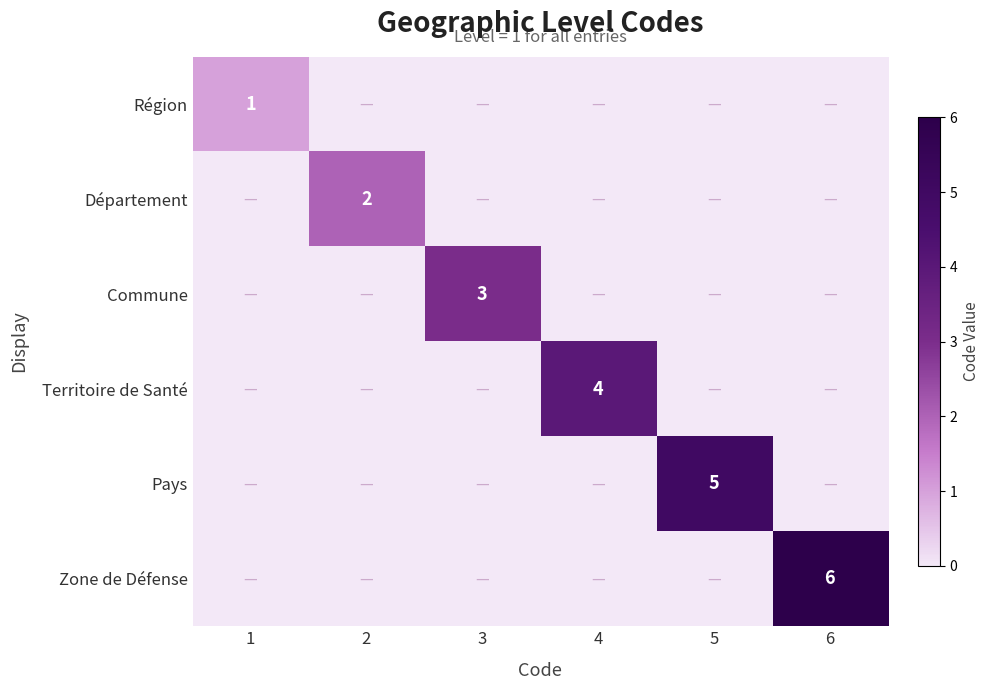

The value of Pays at 5 is 5. True or false?

True